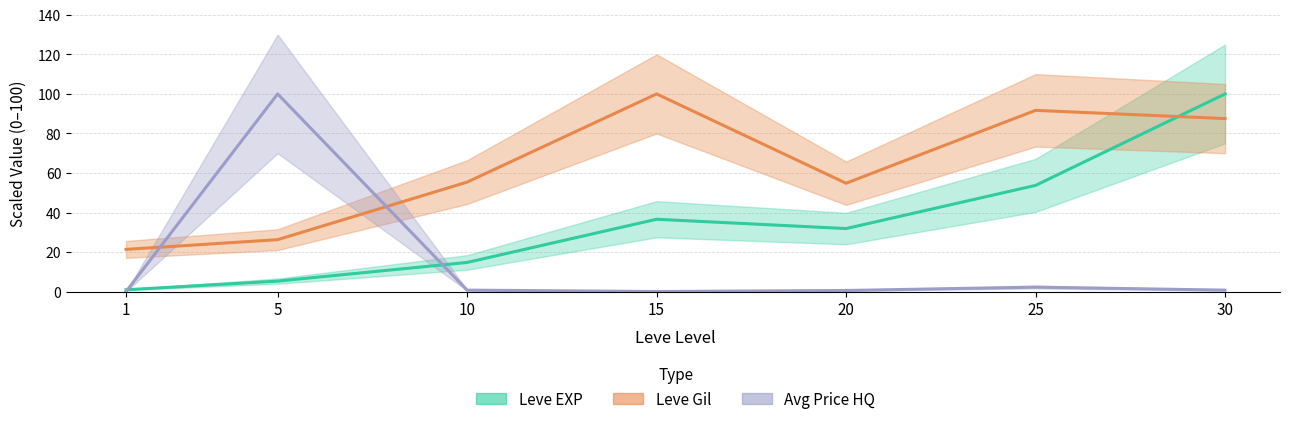

Which category has the lowest value in the Leve Gil (normalized) series?

1